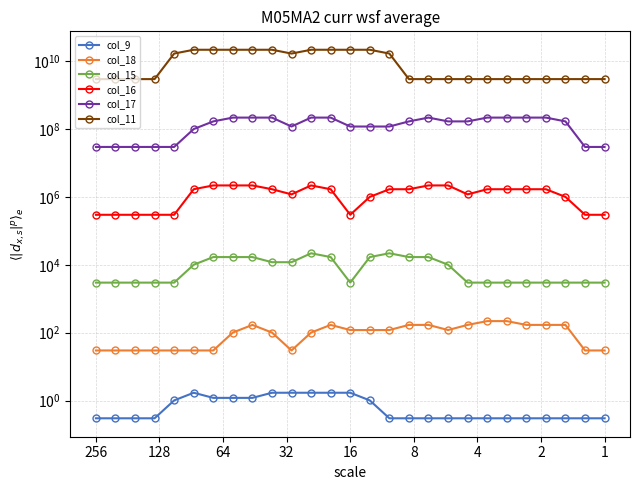

Which category has the lowest value in the col_17 series?

256